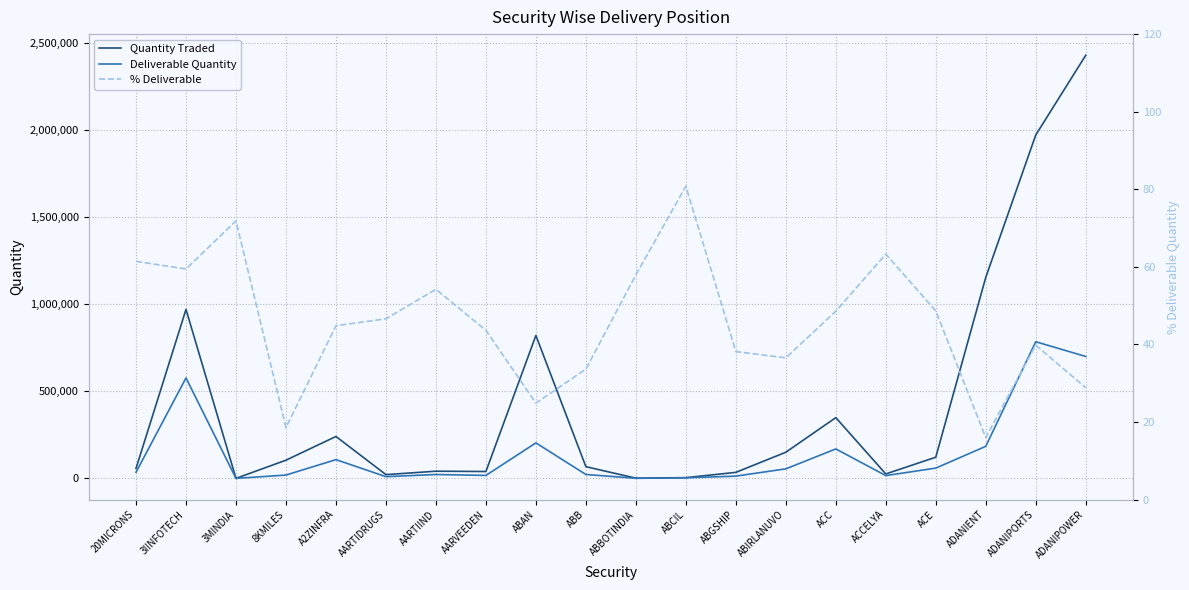

What is the difference between the second highest and minimum values in the Deliverable Quantity series?

699514.0